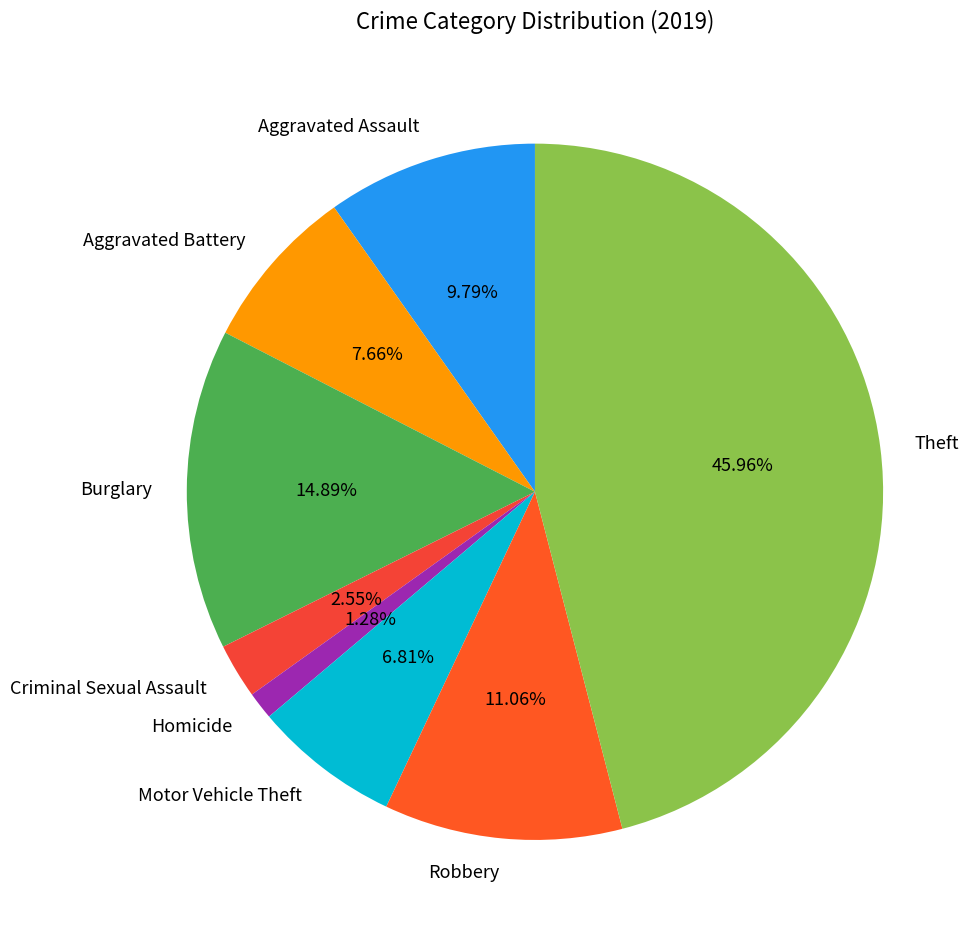

How much of the chart is everything except Theft?

54.0%